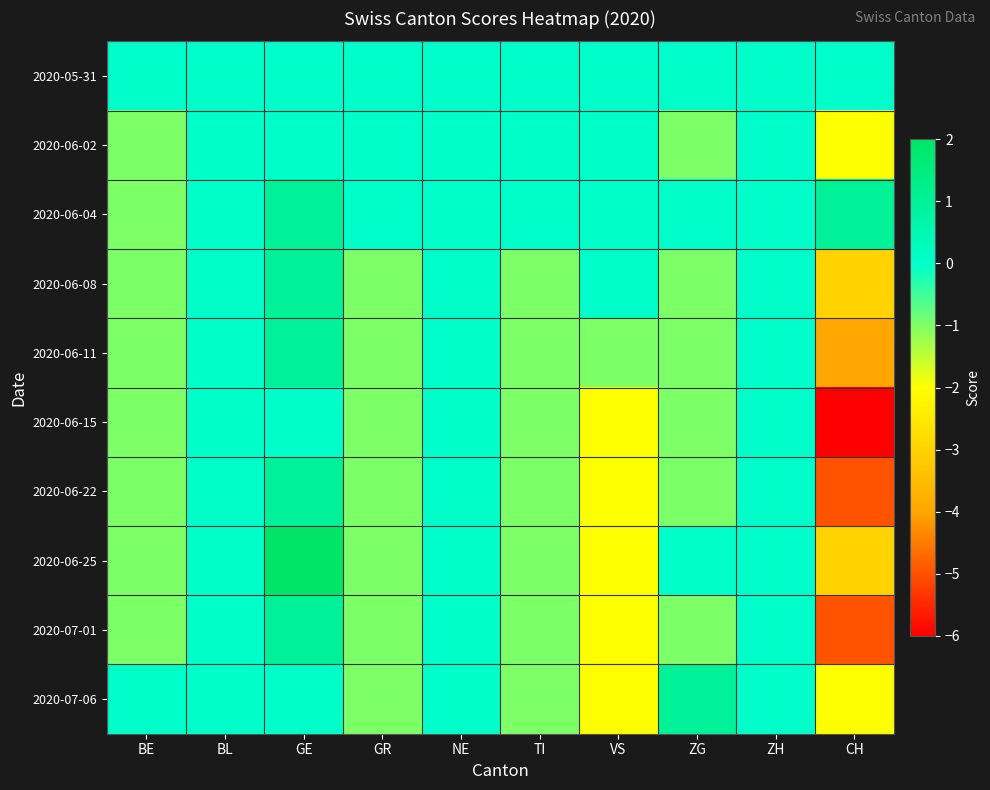

At which category is the sum across all series the highest?

GE